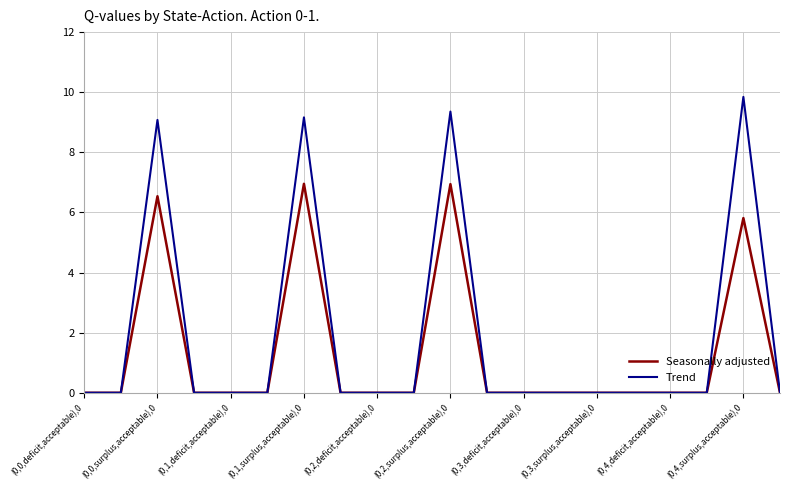

Rank the series by their average value, from highest to lowest.

Trend, Seasonally adjusted